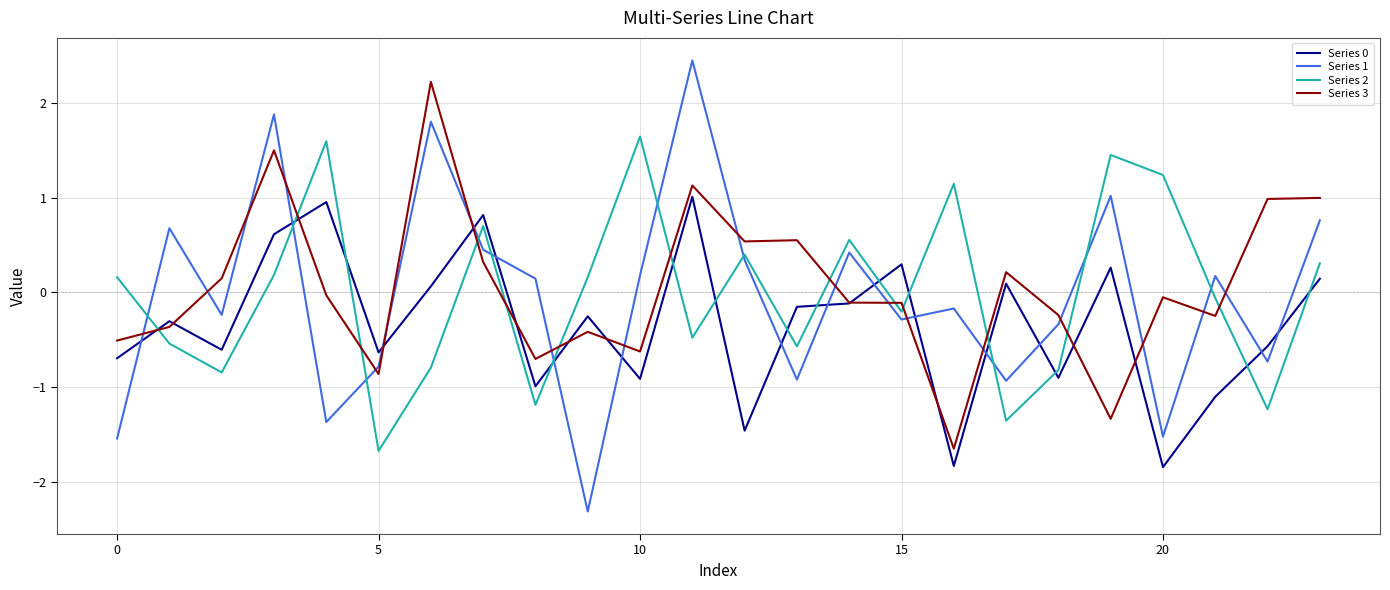

Which series ends up on top after the final intersection of Series 1 and Series 0?

Series 1